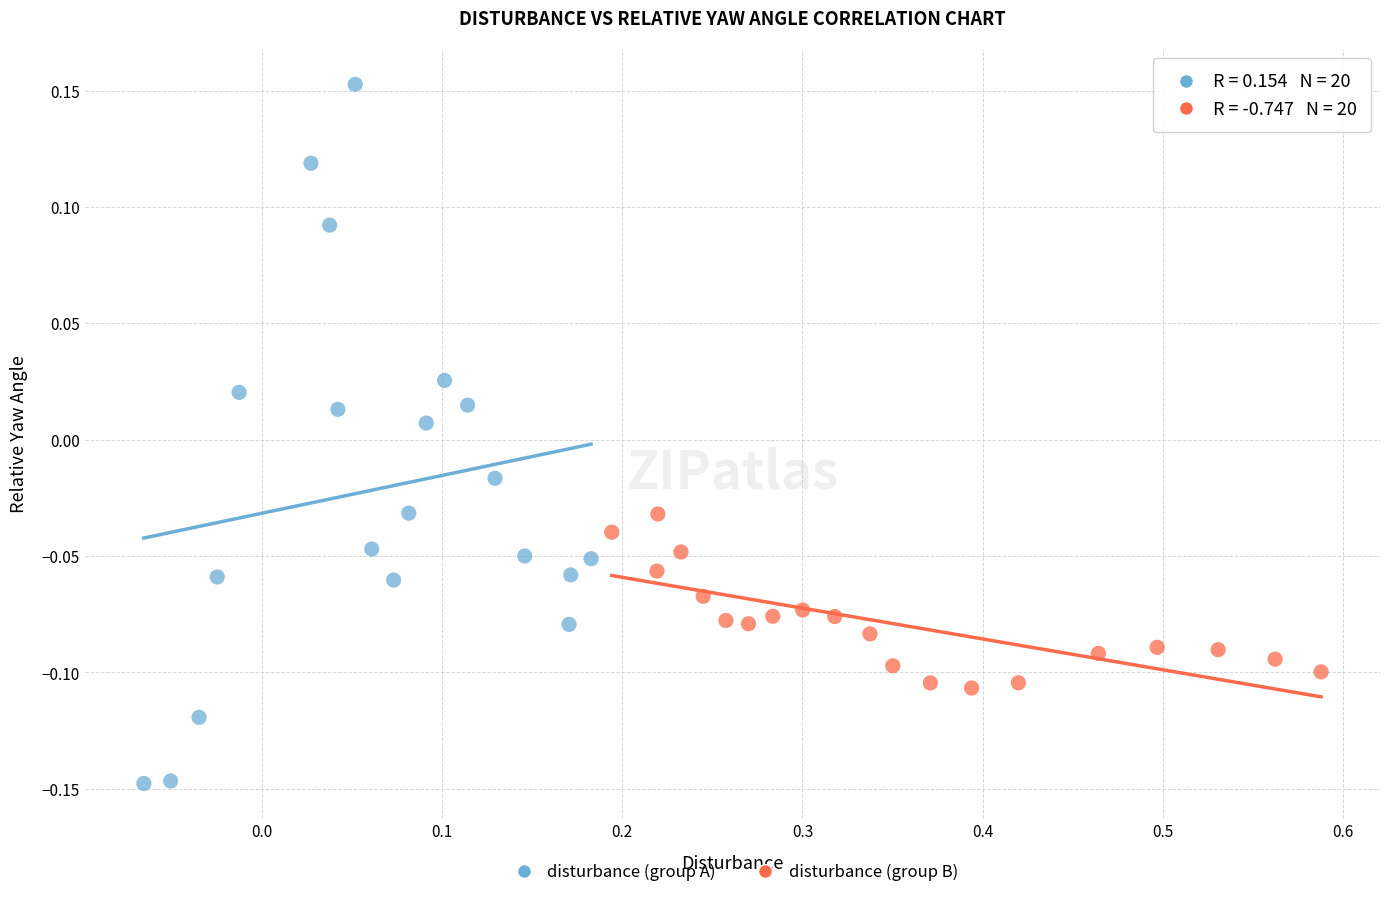

What are all the series names shown in the legend?

disturbance (group A), disturbance (group B)